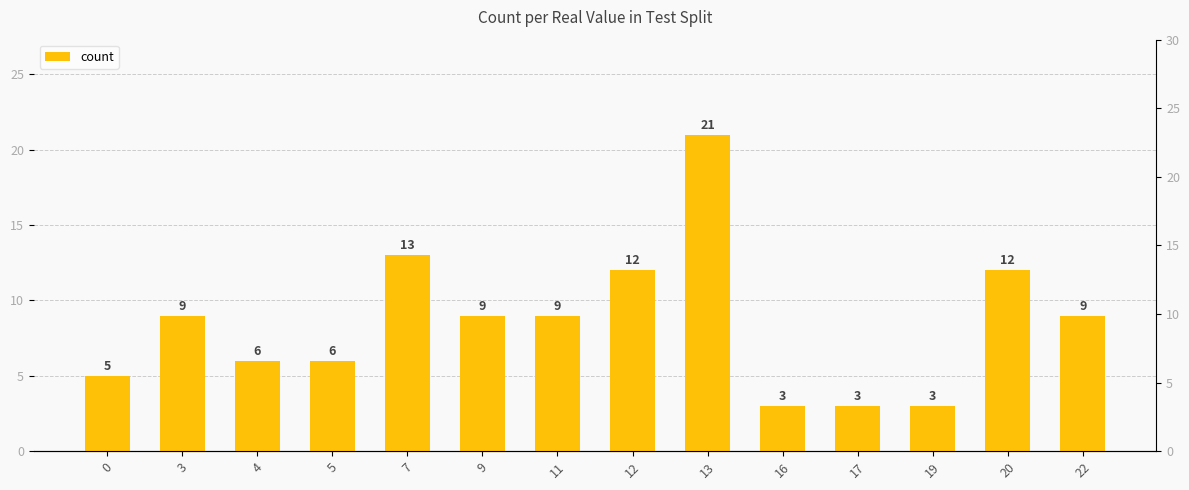

What is the sum of all values?

120